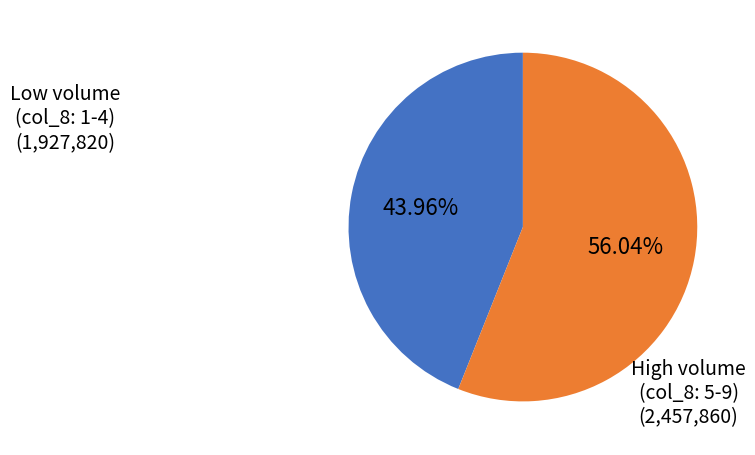

Is there any slice that represents more than half of the pie?

Yes